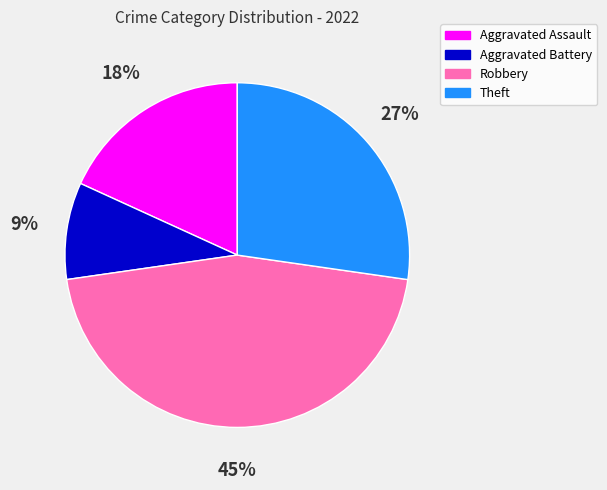

To the nearest percent, what is the difference between the Theft and Aggravated Assault slice percentages?

9%